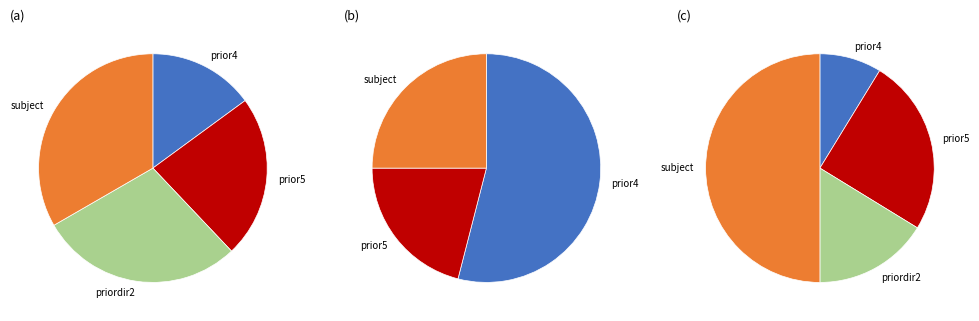

Does any single category account for the majority?

No